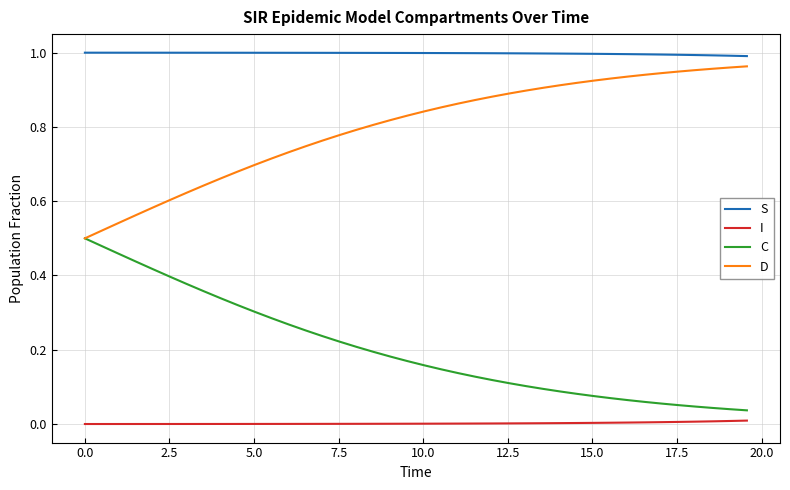

True or false: C and S intersect in this chart.

False